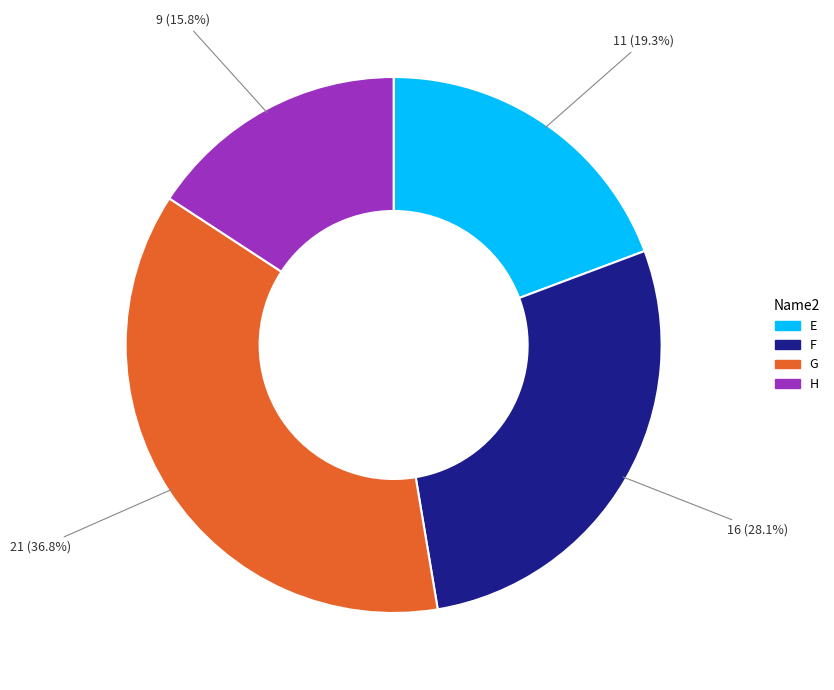

Which has a higher value, F or H?

F